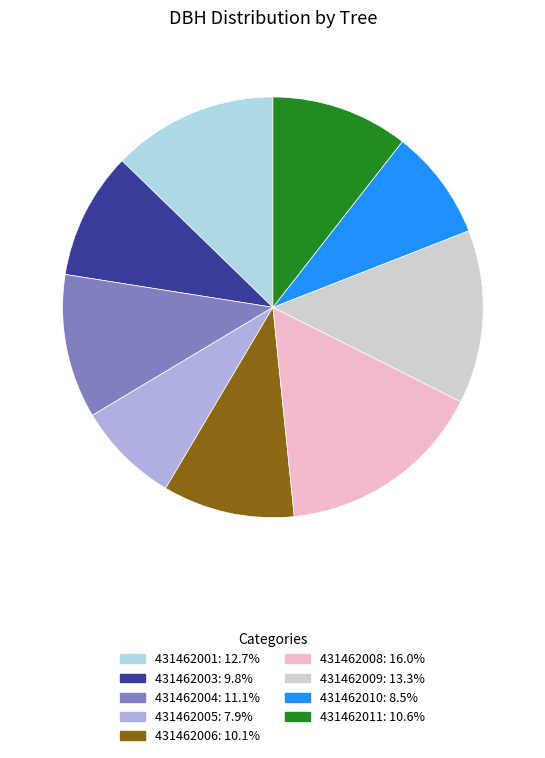

Combined, do 431462009 and 431462006 account for over 50%?

No